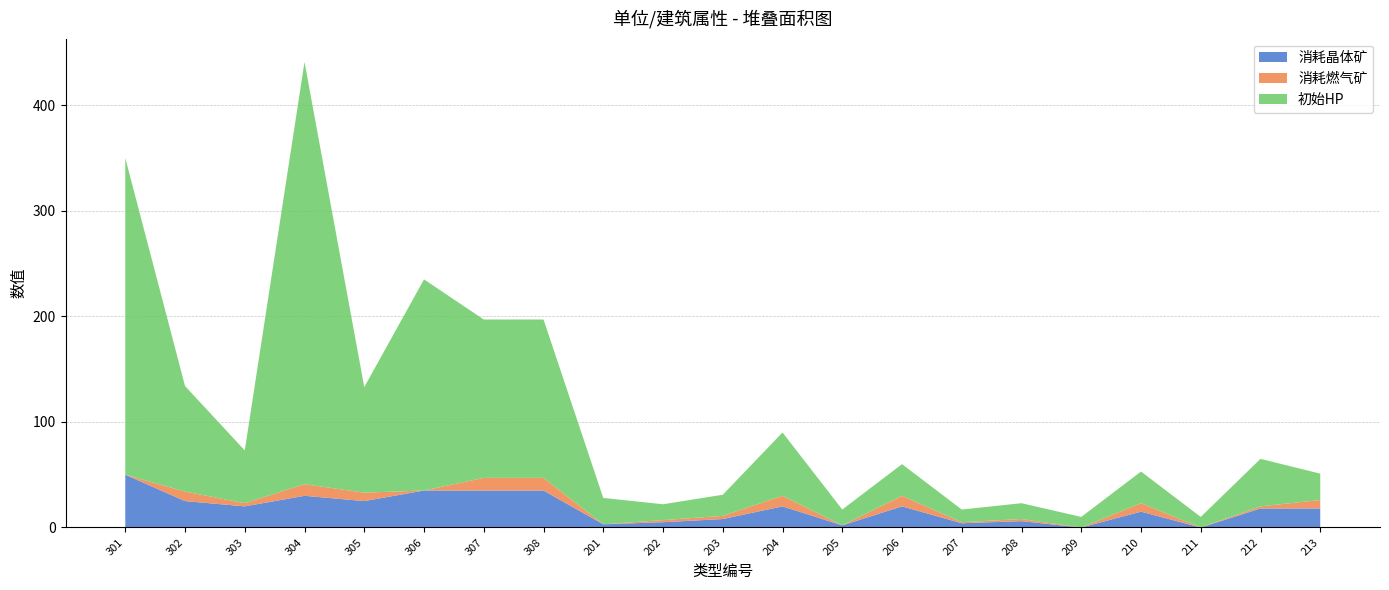

Reading left to right, list all the values displayed in this chart.

消耗晶体矿: 301=50	302=25	303=20	304=30	305=25	306=35	307=35	308=35	201=3	202=5	203=8	204=20	205=2	206=20	207=4	208=6	209=0	210=15	211=0	212=18	213=18
消耗燃气矿: 301=0	302=9	303=3	304=11	305=8	306=0	307=12	308=12	201=0	202=2	203=3	204=10	205=0	206=10	207=1	208=2	209=0	210=8	211=0	212=2	213=8
初始HP: 301=300	302=100	303=50	304=400	305=100	306=200	307=150	308=150	201=25	202=15	203=20	204=60	205=15	206=30	207=12	208=15	209=10	210=30	211=10	212=45	213=25